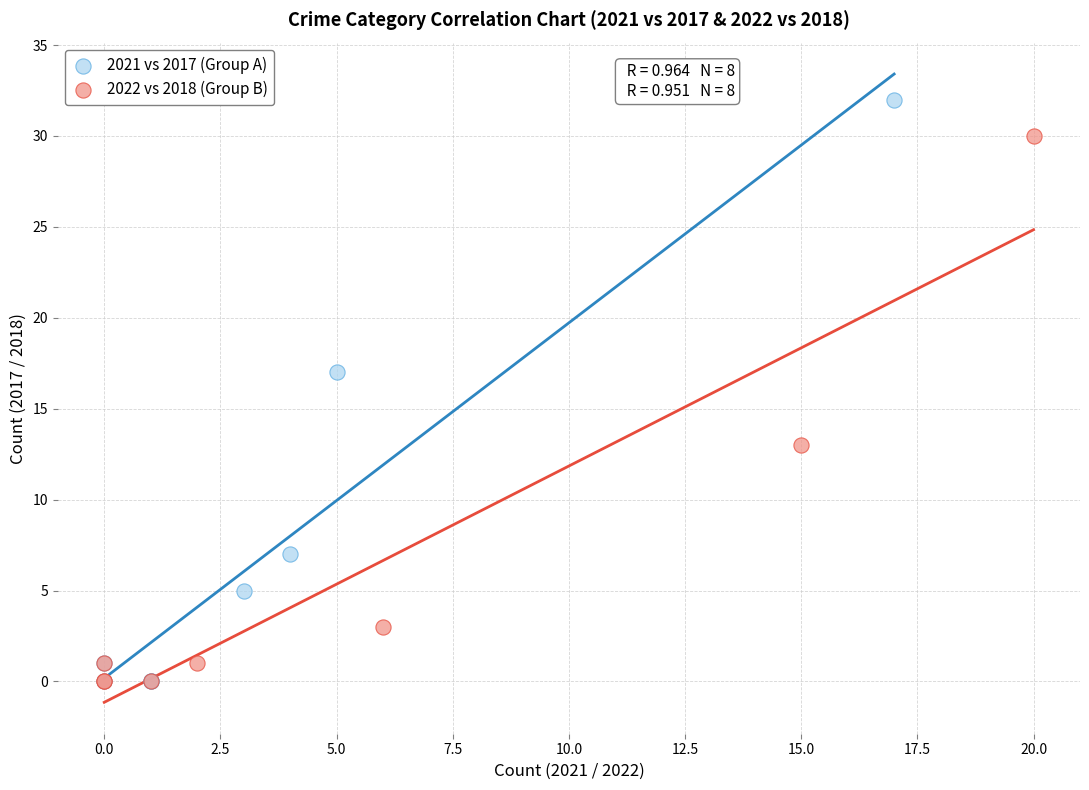

Which series has the largest Y range (max minus min)?

2021 vs 2017 (Group A)